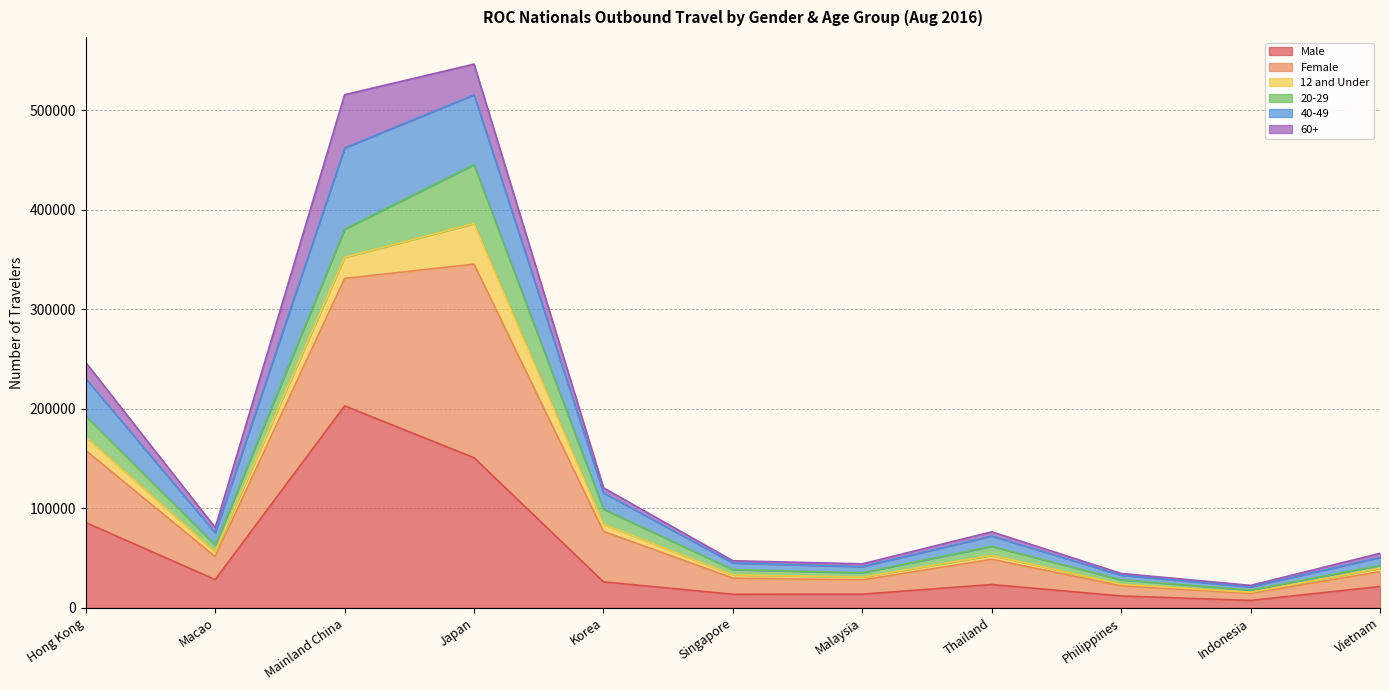

Where is Male nearest to the value 105104?

Hong Kong